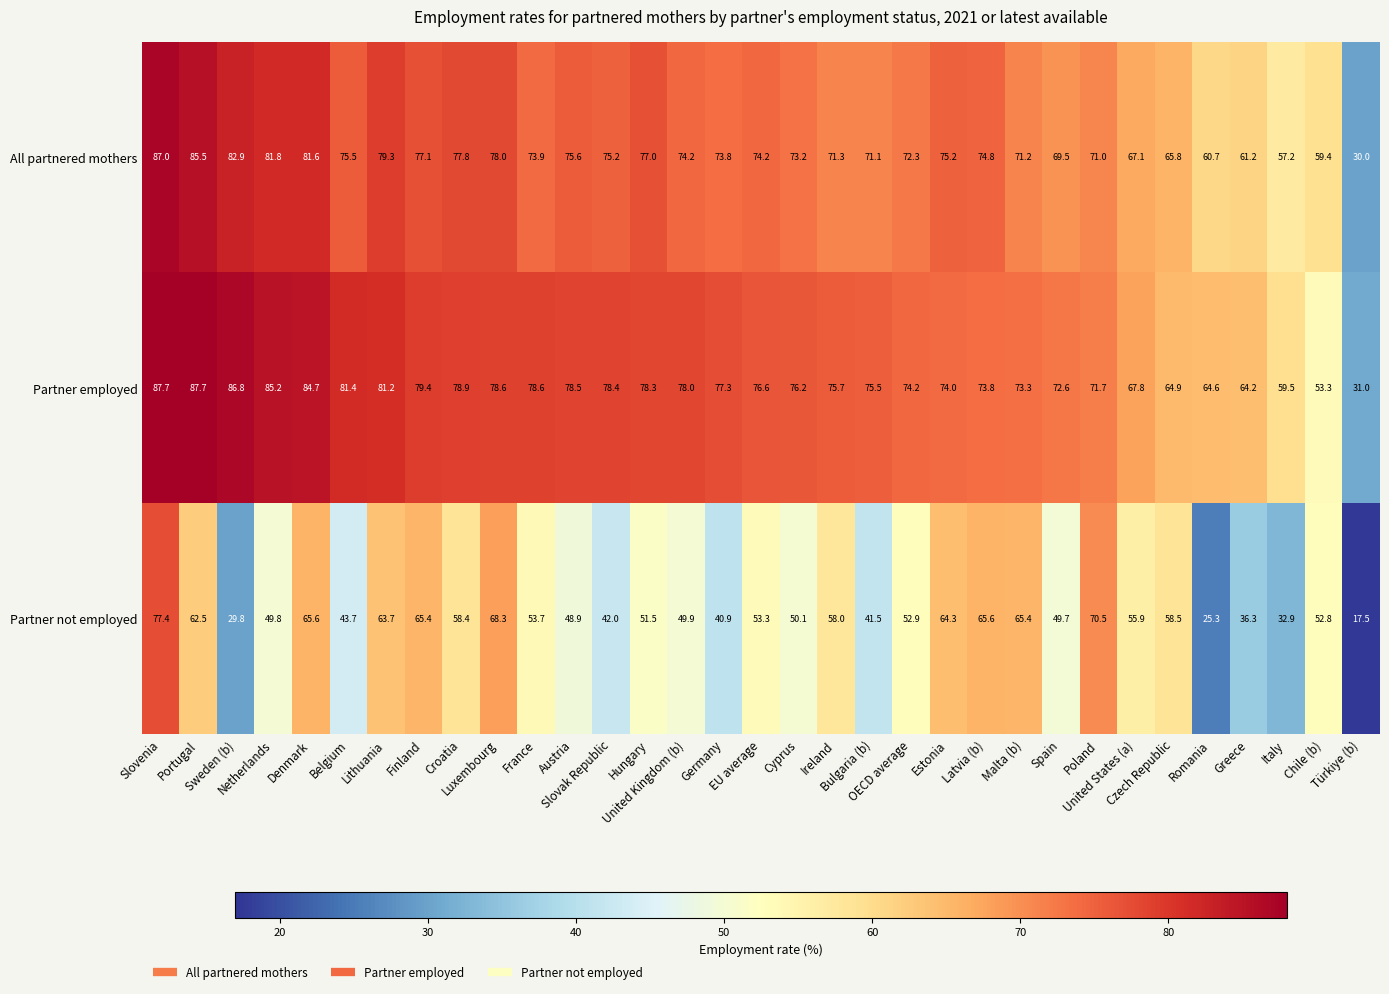

Which series has the widest spread of values?

Partner not employed